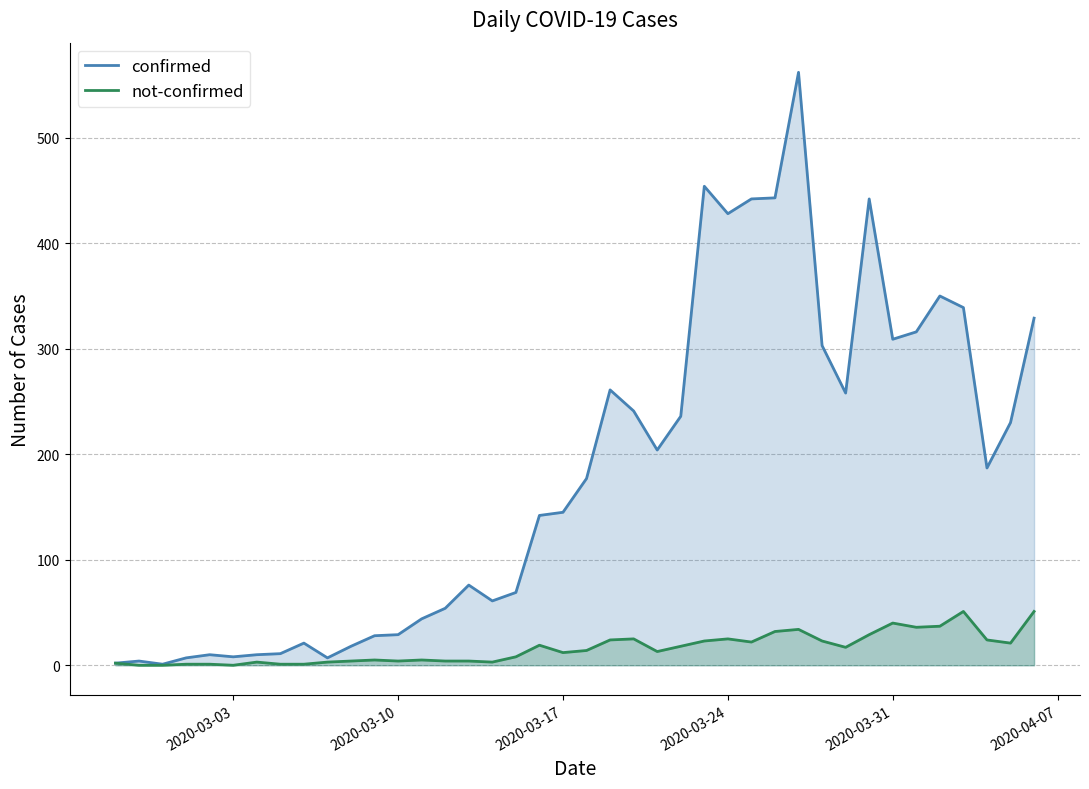

List the series in order of their overall mean, lowest first.

not-confirmed, confirmed